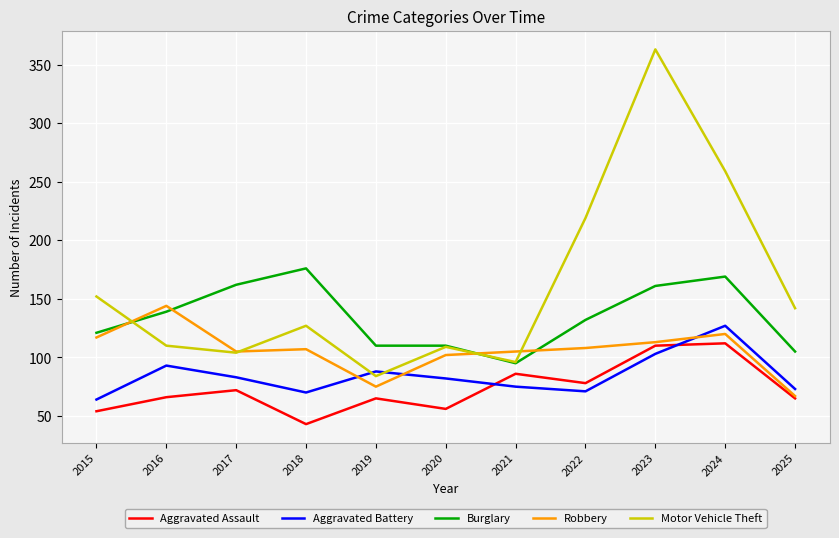

Is the value of Aggravated Assault at 2015 greater than the value of Burglary at 2023?

No